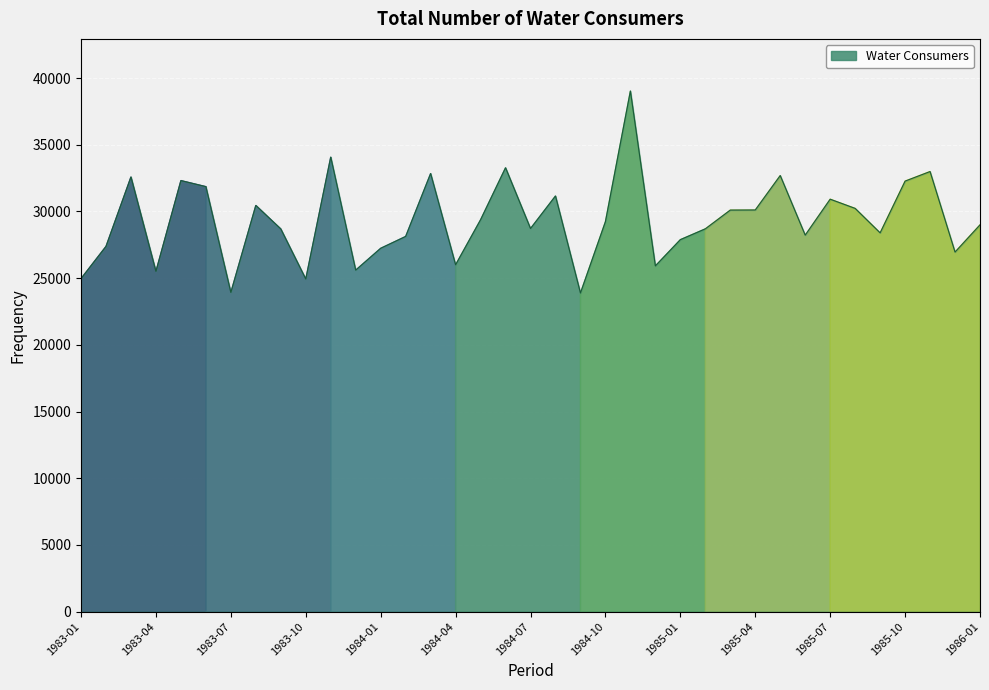

What is the smallest value displayed?

23885